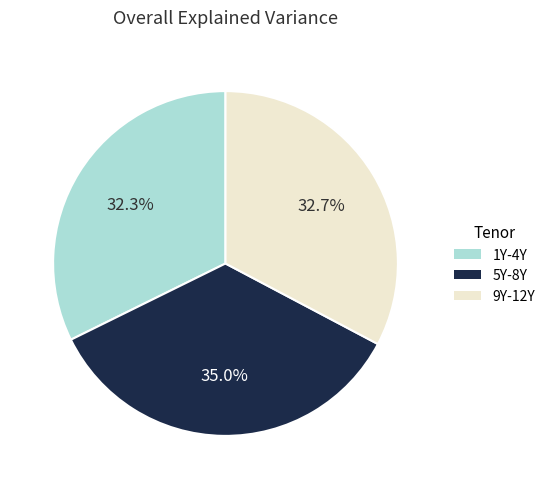

Which has a higher value, 1Y-4Y or 5Y-8Y?

5Y-8Y